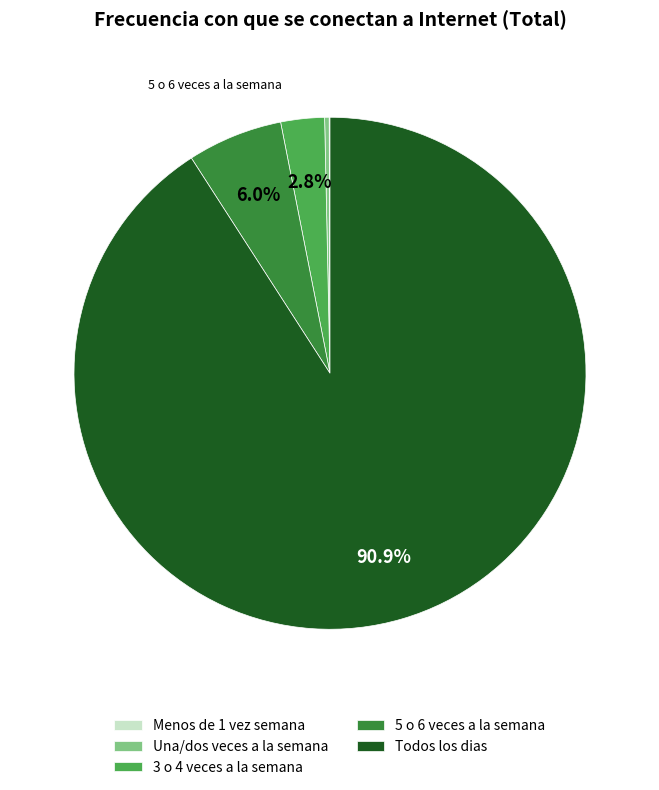

Which slice represents more than half of the pie?

Todos los dias